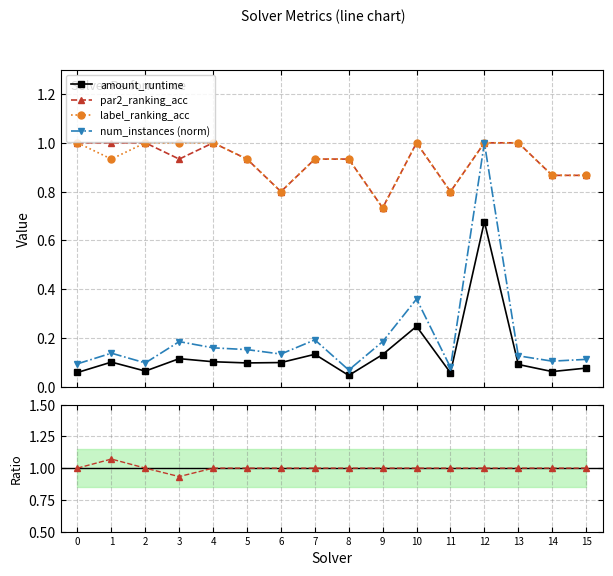

Which label corresponds to the smallest value in the chart?

8